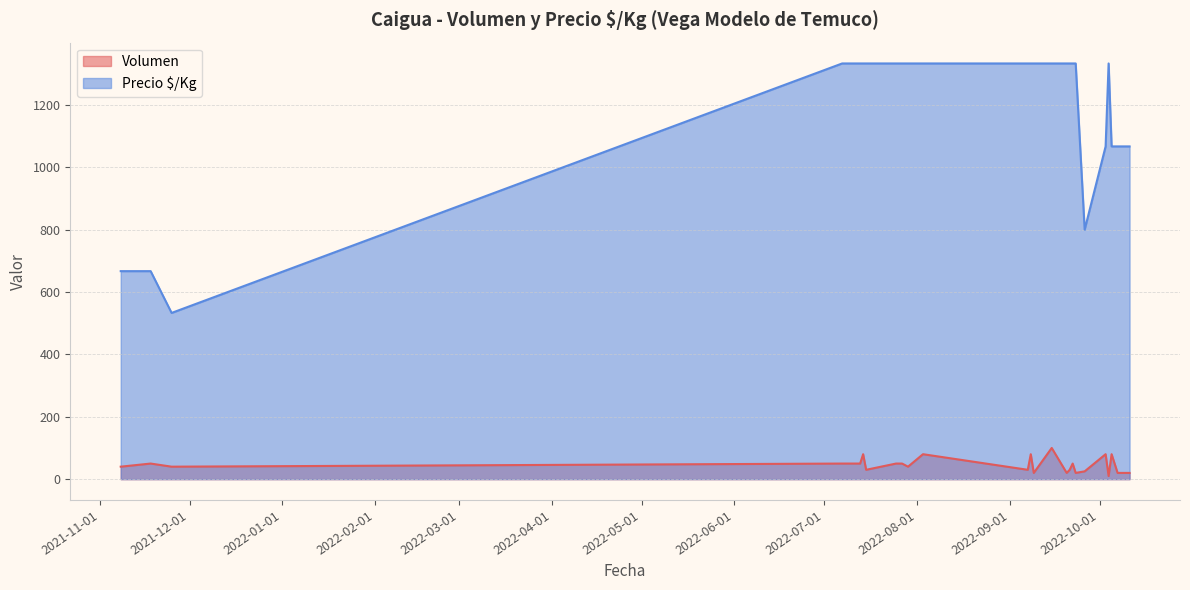

What is the total value across all series at 2022-09-08?

1413